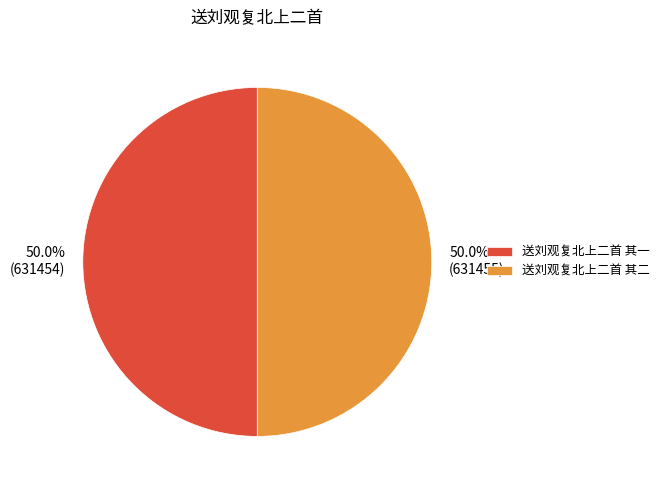

What is the ratio of the value at 送刘观复北上二首 其二 to the value at 送刘观复北上二首 其一?

1.0